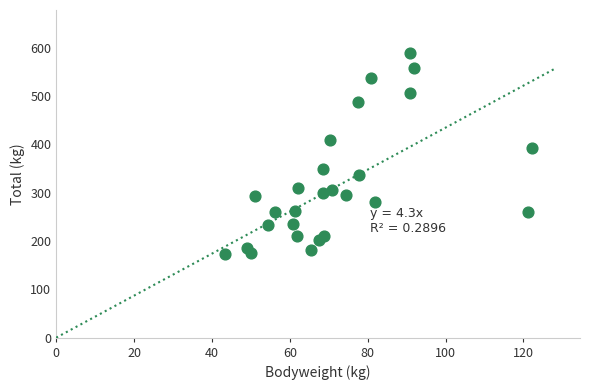

What Y value in the scatter plot is closest to 381?

392.5